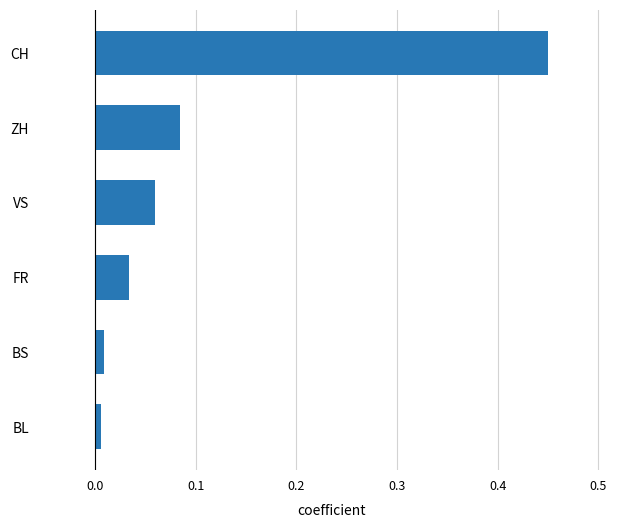

The value at CH is 0.2. True or false?

False